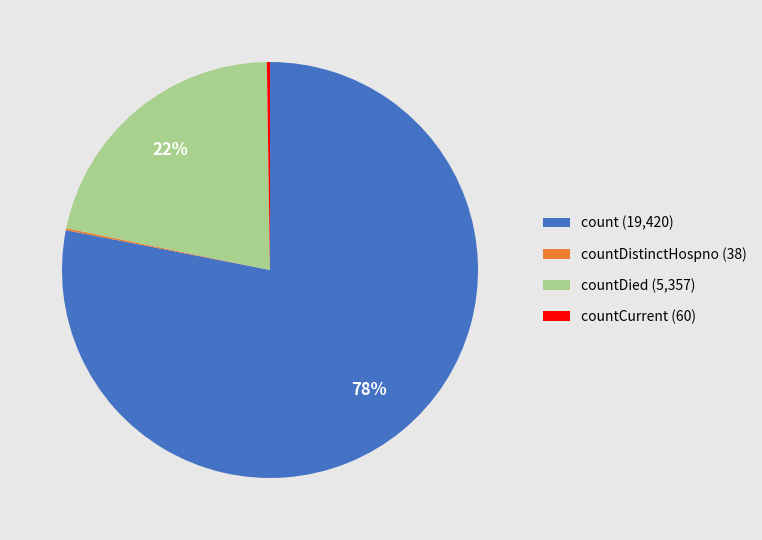

What is the majority slice?

count (19,420)